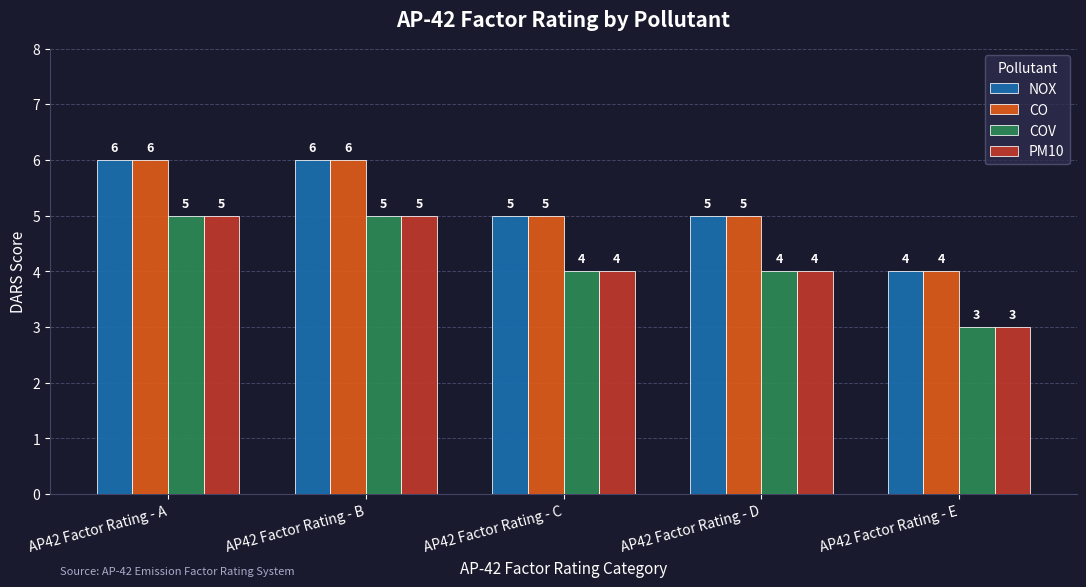

What is the total value across all series at AP42 Factor Rating - D?

18